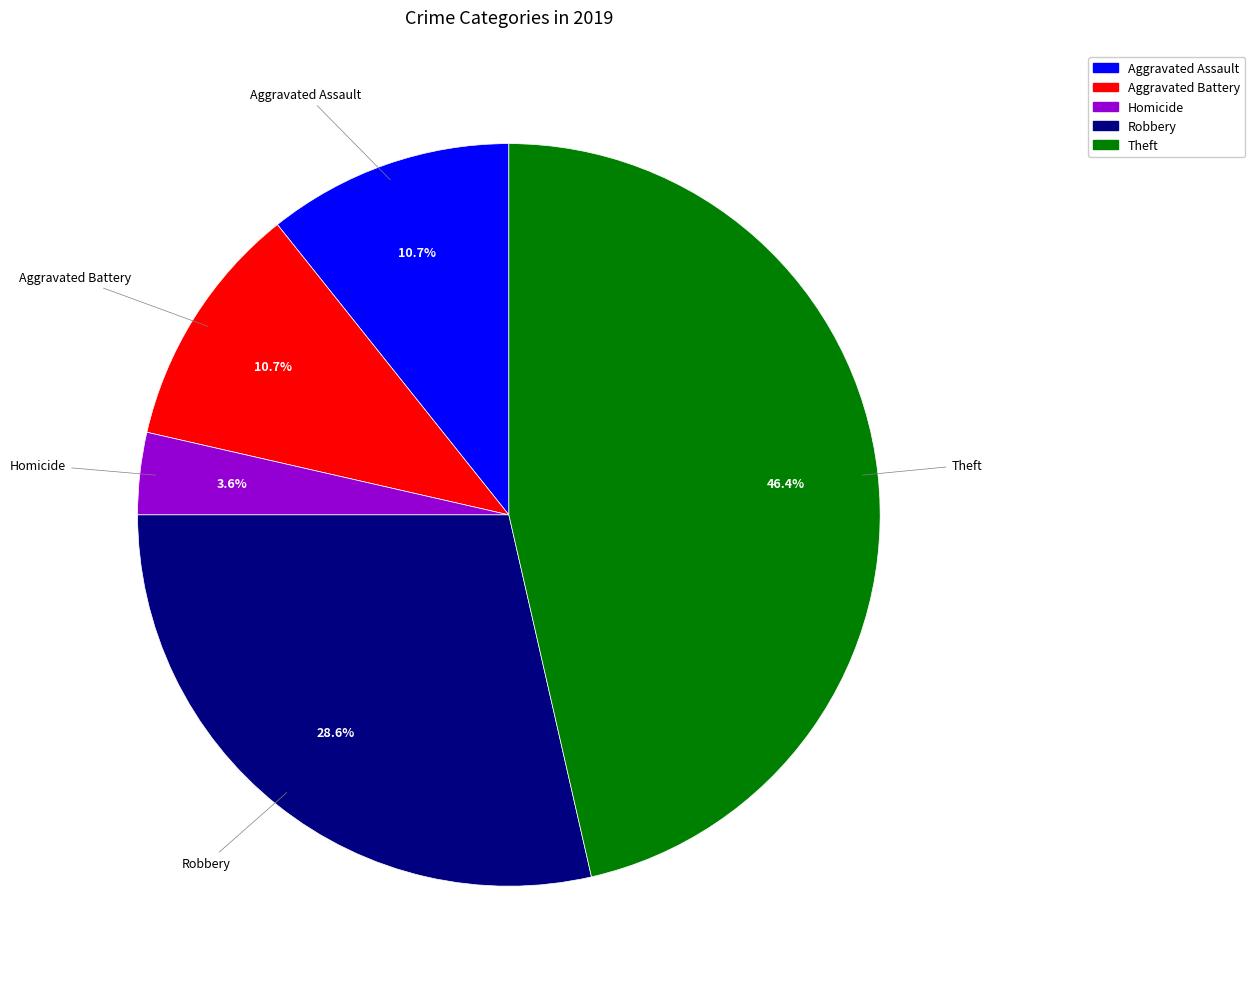

Does any single category account for the majority?

No